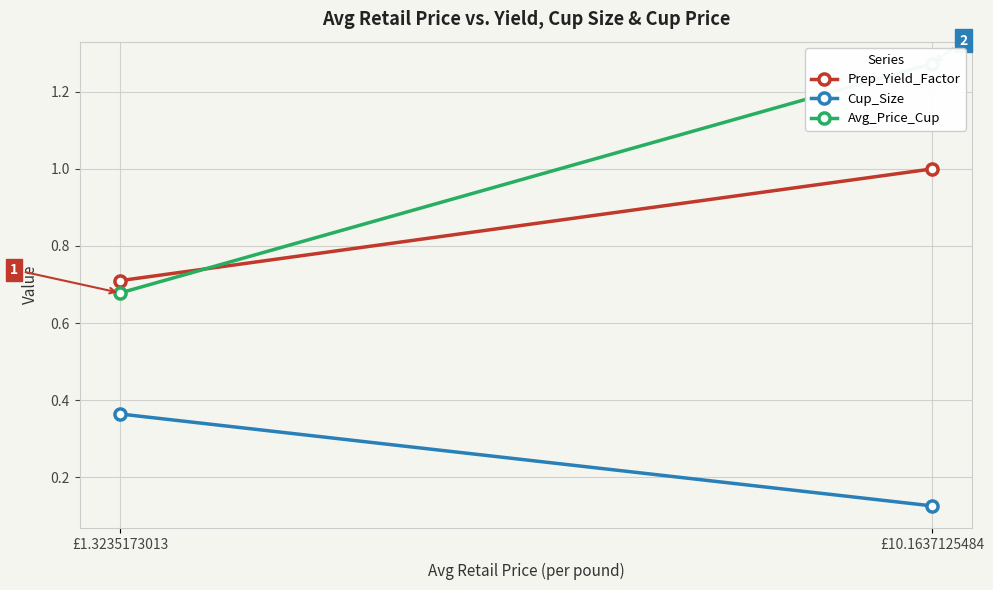

What is the difference between the Prep_Yield_Factor values at £1.3235173013 and £10.1637125484?

0.3